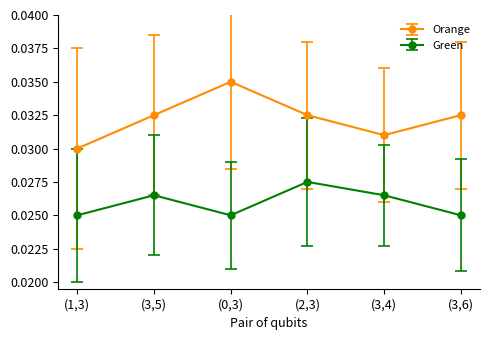

How many Green values are between 0 and 1?

6